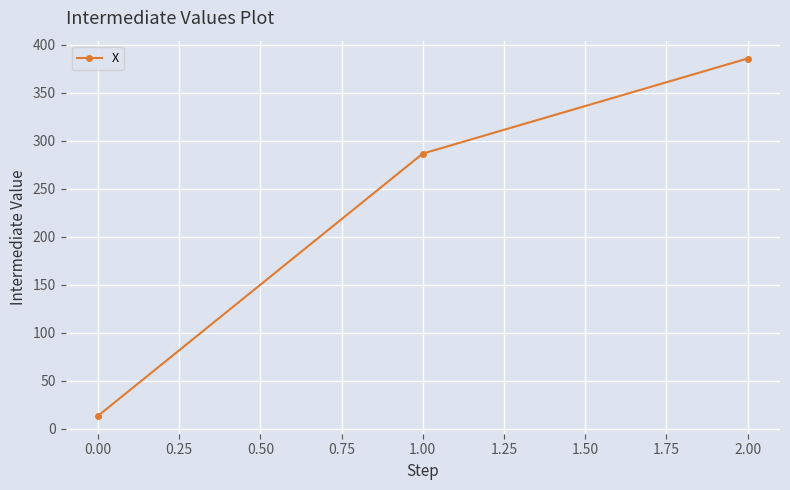

What is the difference between the maximum and minimum values?

372.5